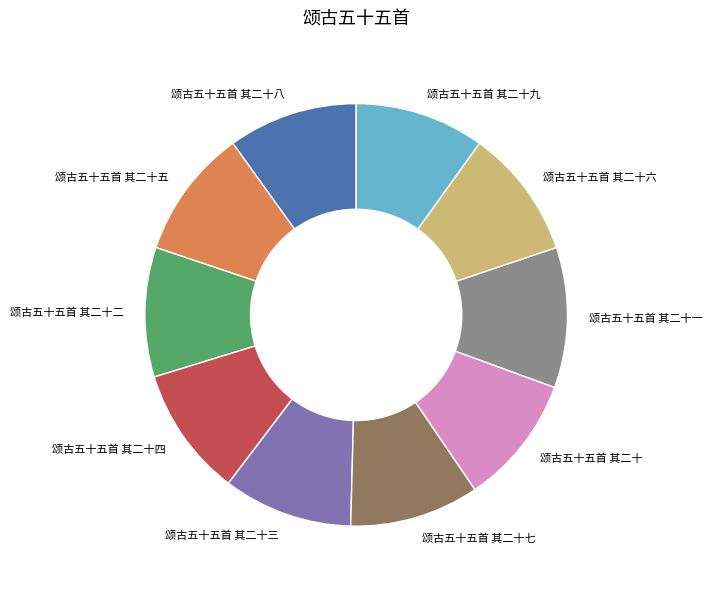

Is it true that 颂古五十五首 其二十一 is 11% of the pie?

True